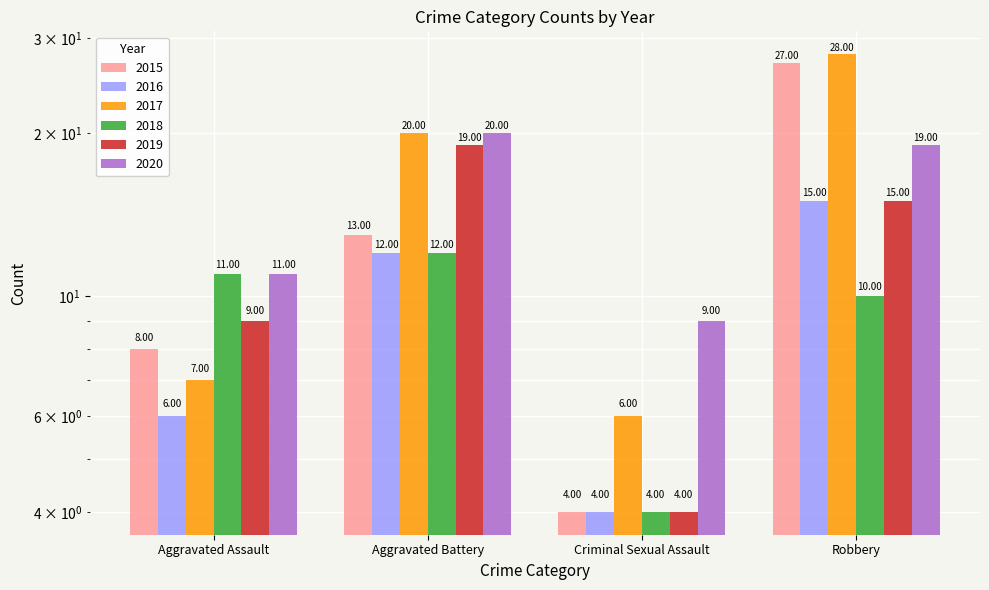

Does the chart contain stacked bars?

No